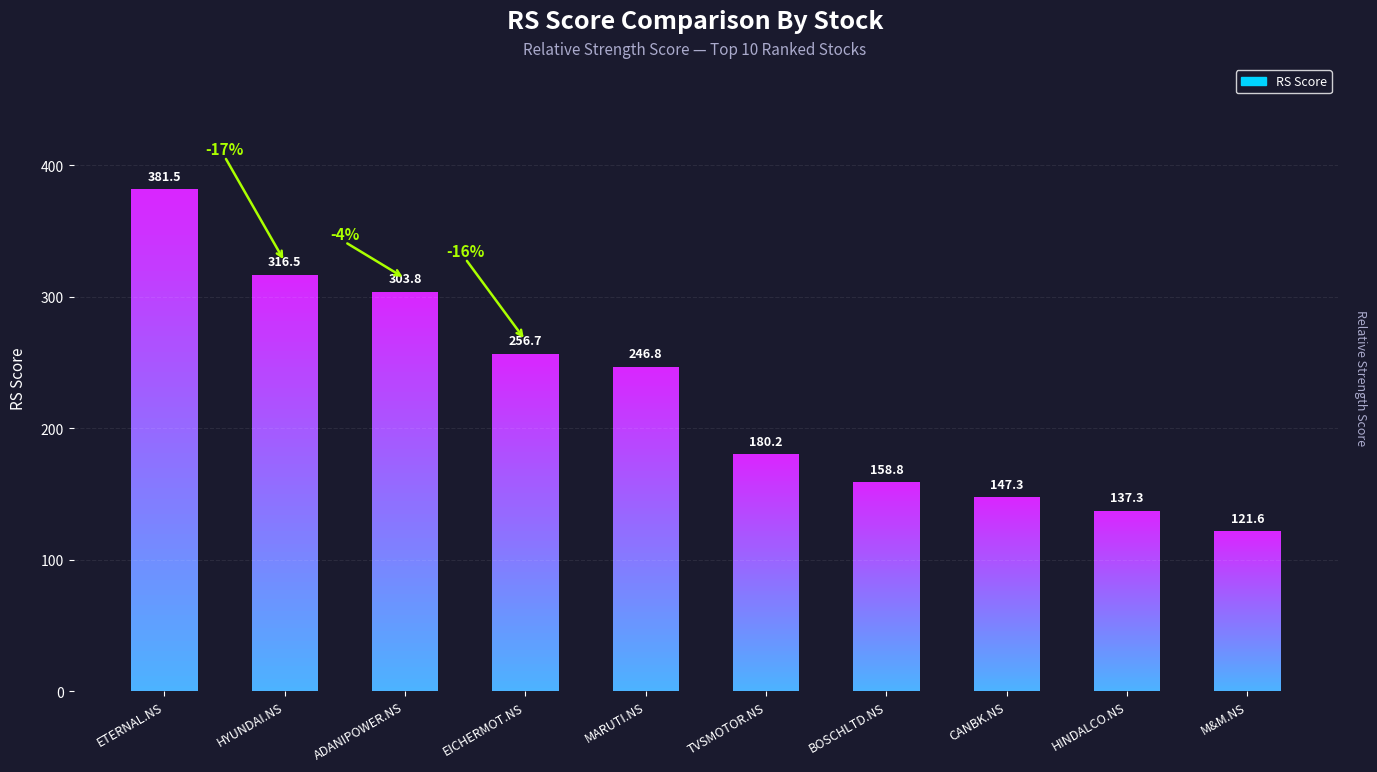

The chart shows a value of 316.5 at HYUNDAI.NS. True or false?

True